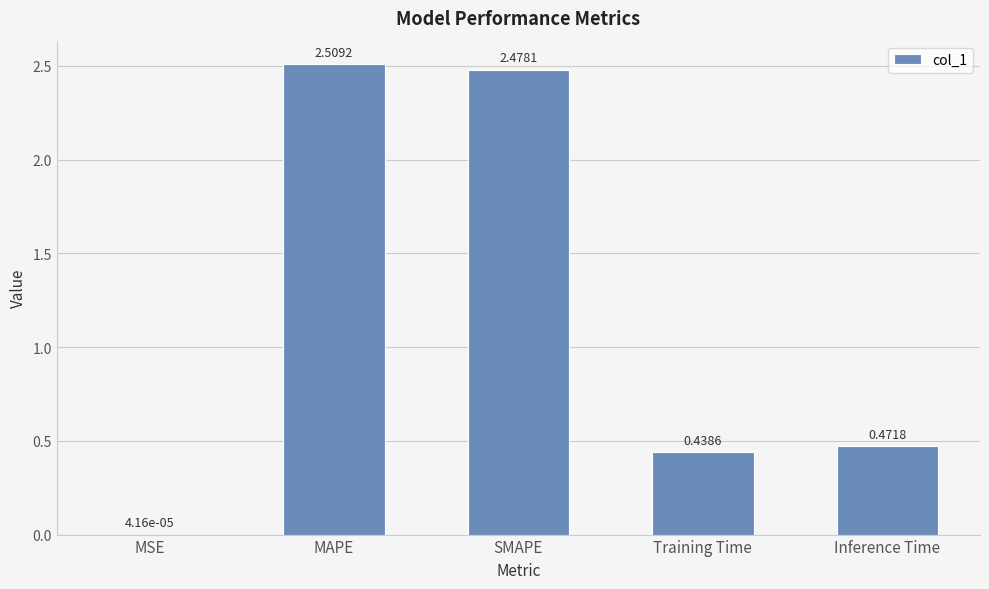

Which label corresponds to the largest value in the chart?

MAPE